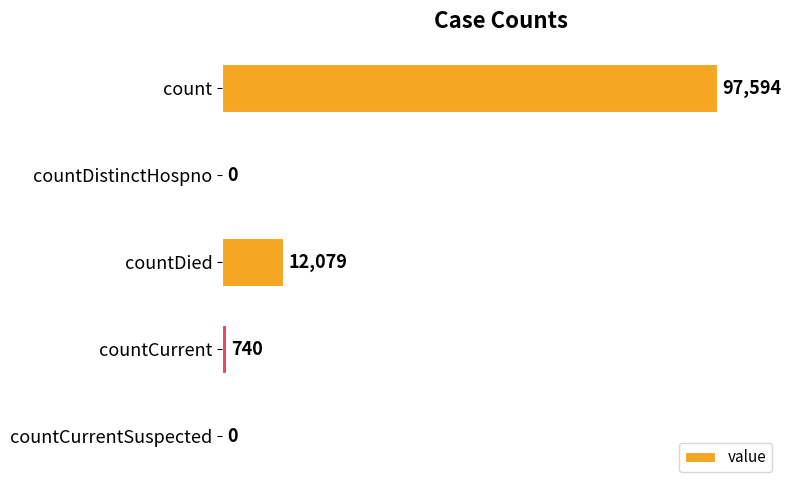

Reading top to bottom, extract all data points from this chart.

count=97594	countDistinctHospno=0	countDied=12079	countCurrent=740	countCurrentSuspected=0